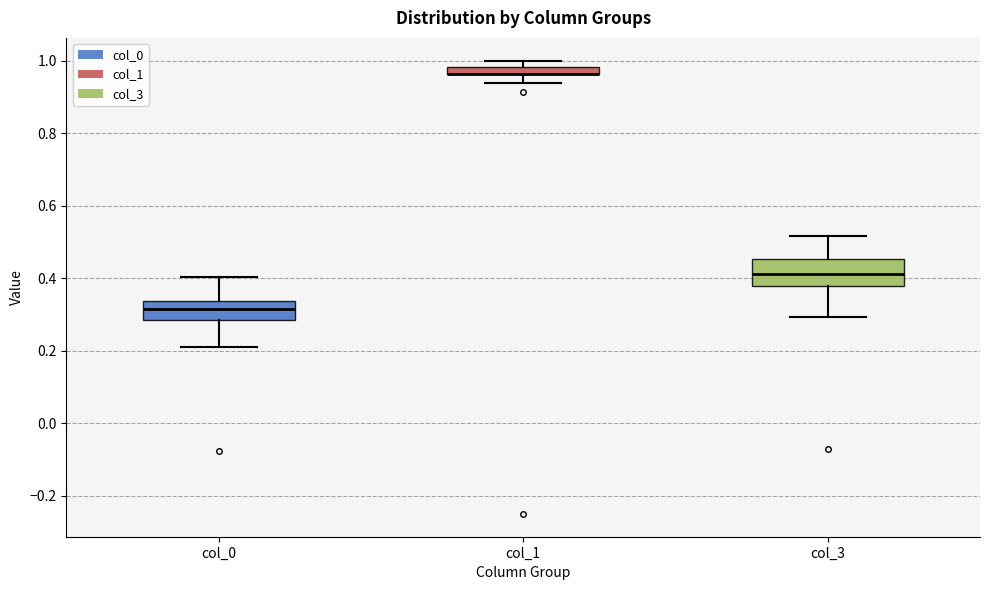

Where does the upper whisker of the box for col_0 end on the y-axis? The values are not printed on the chart, so give them approximately, as read against the axis.

0.40